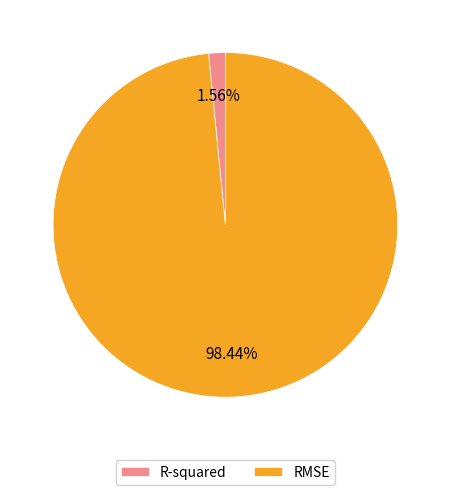

To the nearest percent, what is the combined percentage of R-squared and RMSE?

100%